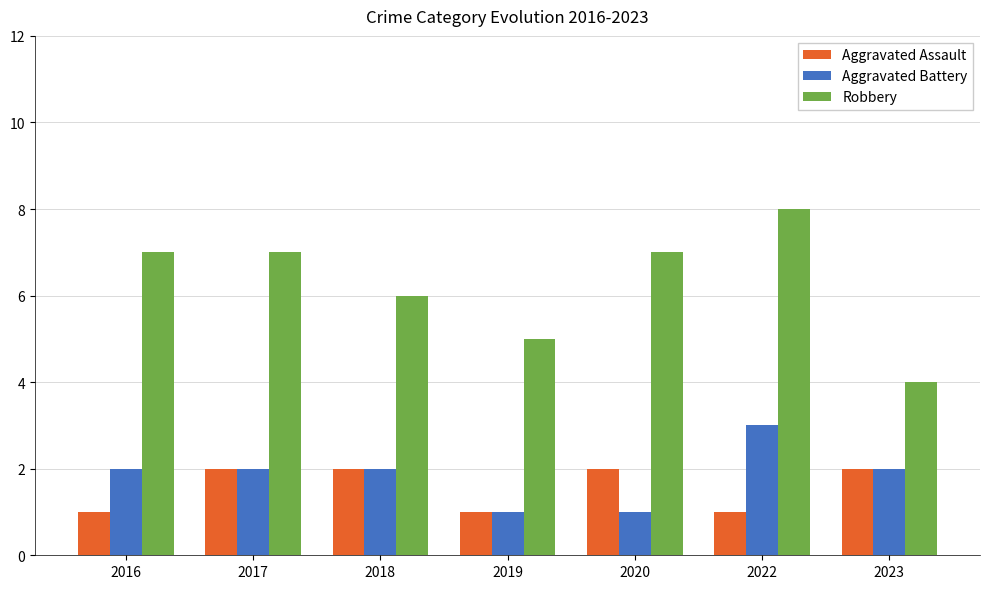

How many series are shown in this chart?

3